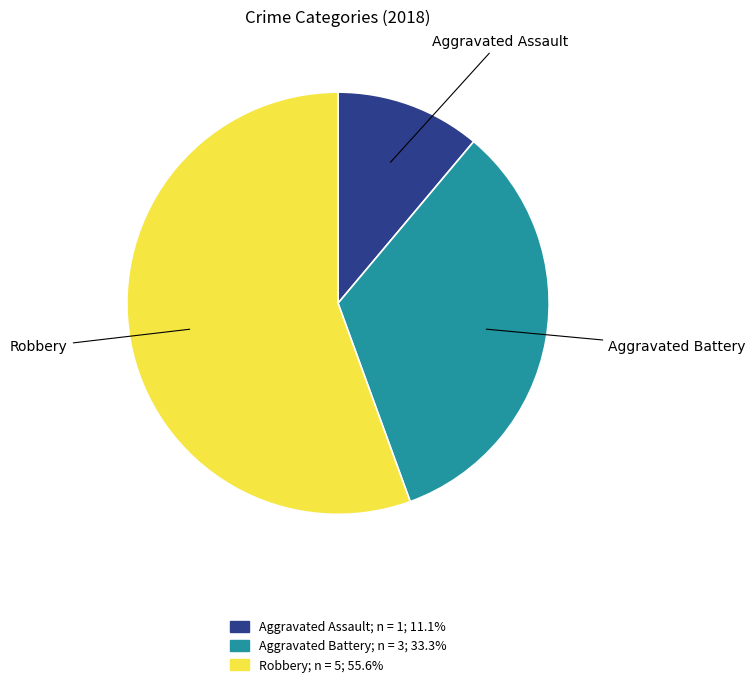

Does any single category account for the majority?

Yes